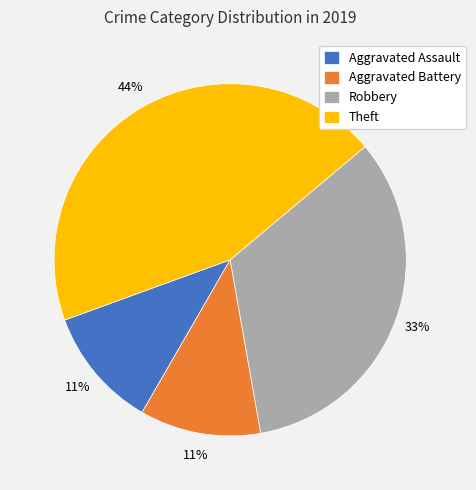

What percentage is the Theft slice, to the nearest percent?

44%